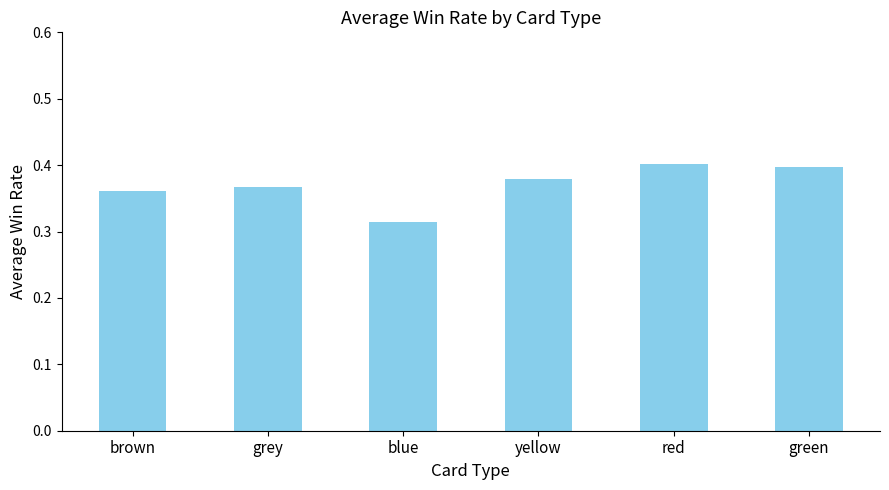

Where is the data nearest to the value 0?

blue